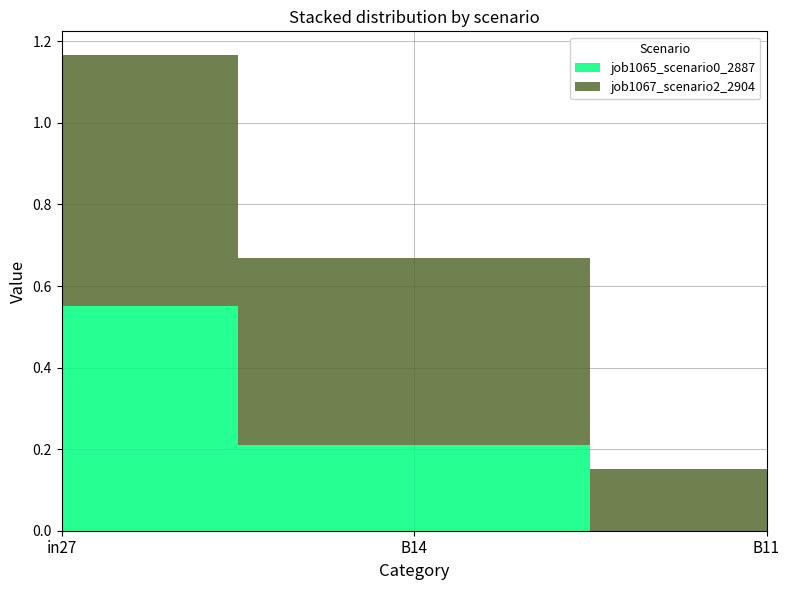

What is the difference between the maximum and minimum values in the job1065_scenario0_2887 series?

0.6